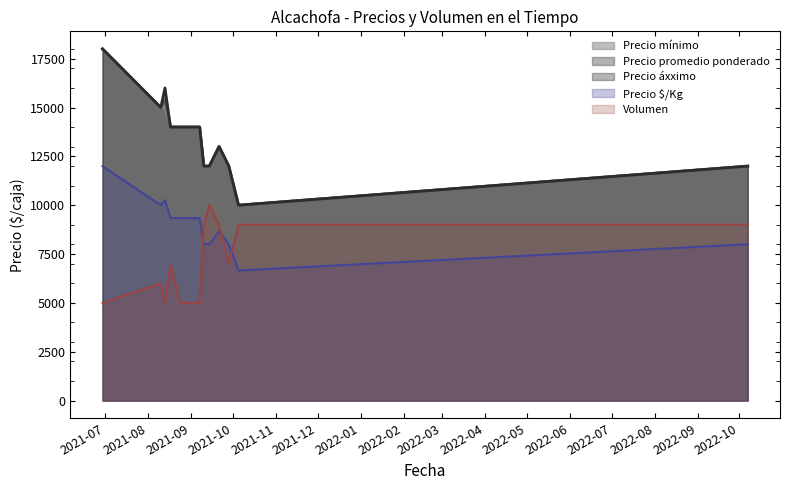

In Precio áxximo, how many points are lower than both neighbors (excluding endpoints)?

2